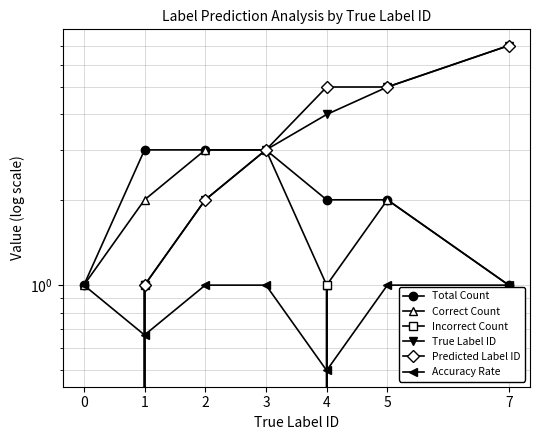

What is the difference between the maximum and second lowest values in the Incorrect Count series?

1.0